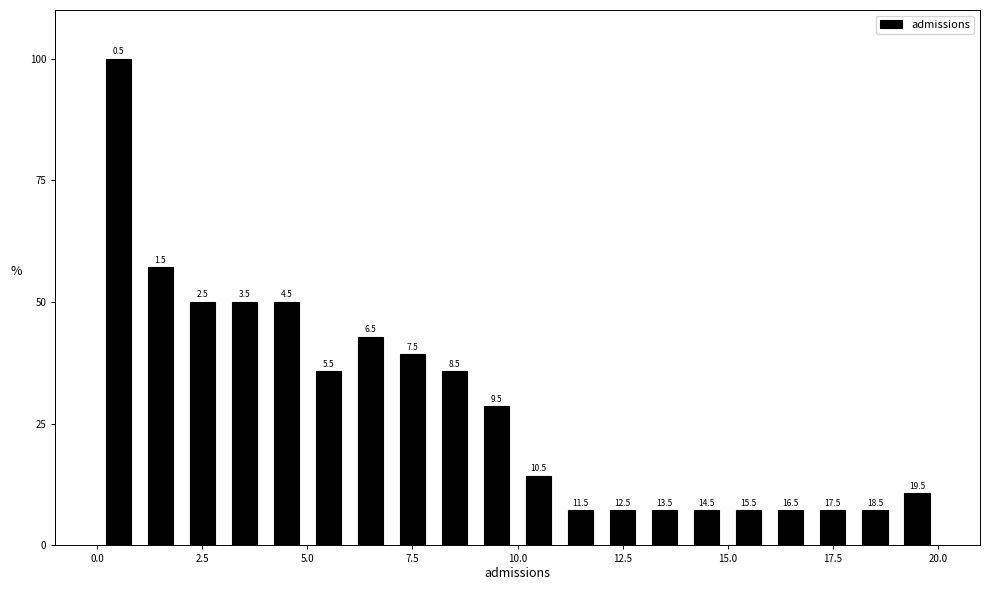

Read against the x-axis, roughly where is the centre of the tallest bar?

0.5